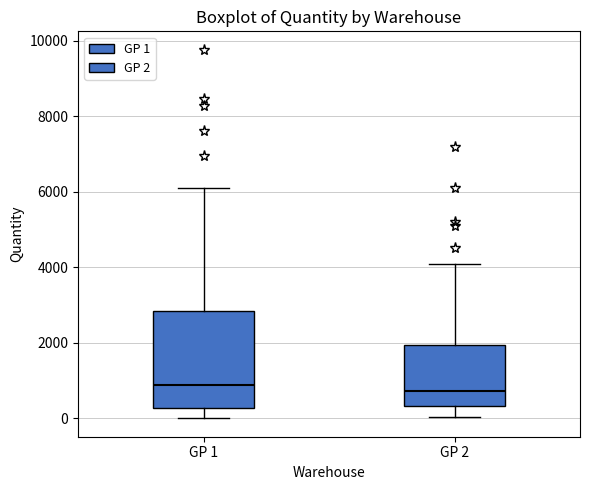

Reading left to right, read every box against the y-axis: the position of its median line, the range the box covers, and the ends of its whiskers. The values are not printed on the chart, so give them approximately, as read against the axis.

GP 1: median 800, box 200 to 2800, whiskers 0 to 6200
GP 2: median 800, box 400 to 2000, whiskers 0 to 4200